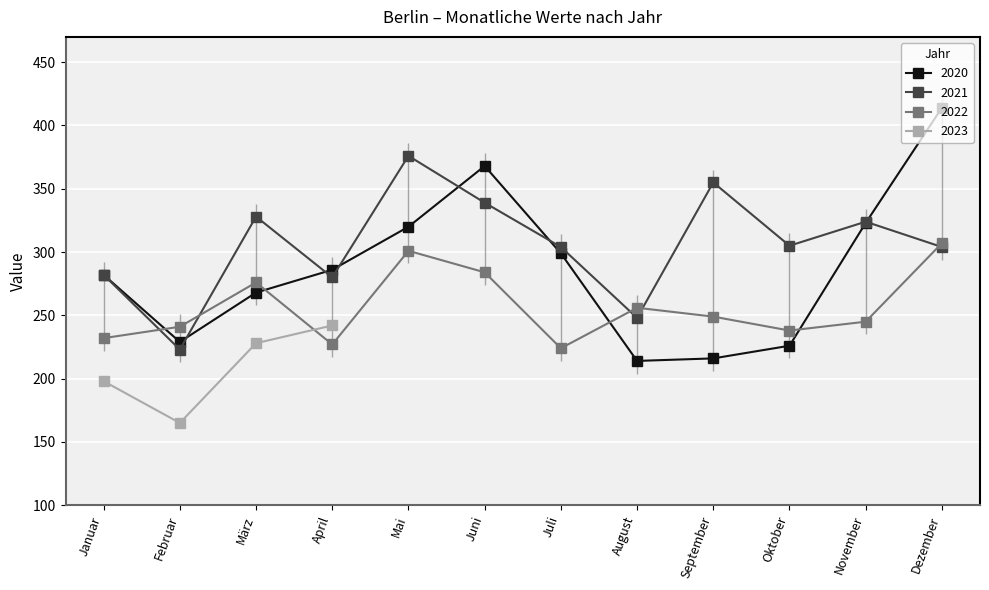

How many interior local peaks does the 2020 series have?

1